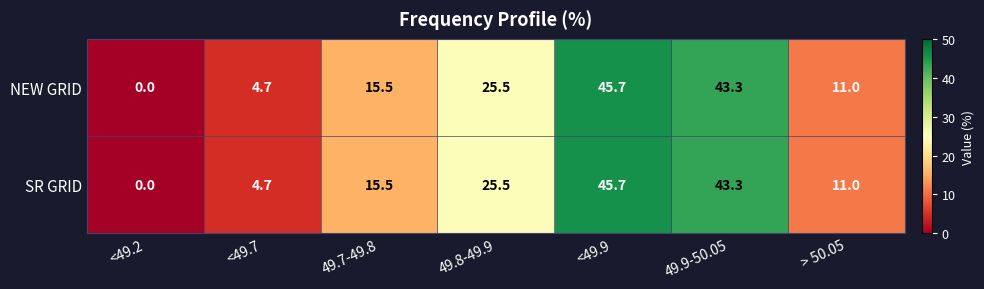

Read the NEW GRID value at 49.8-49.9.

25.5